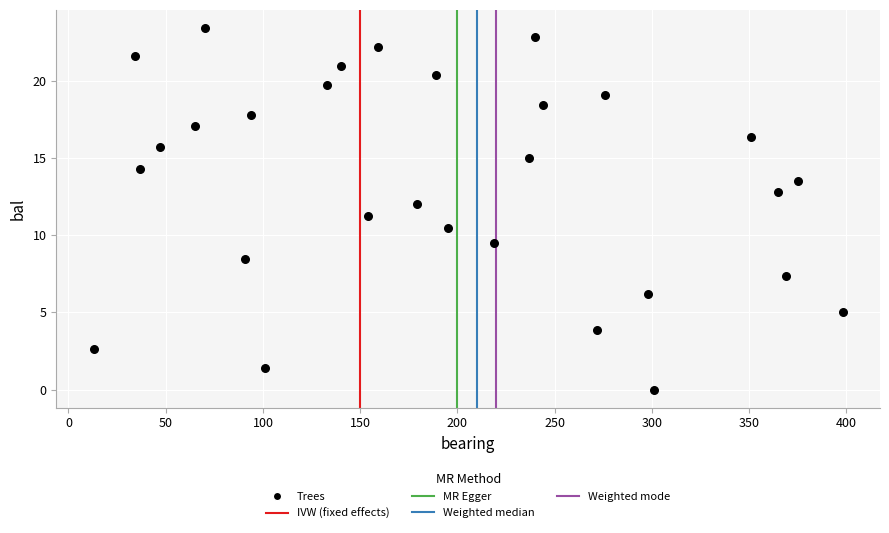

What is the range of Y values (max minus min)?

23.4